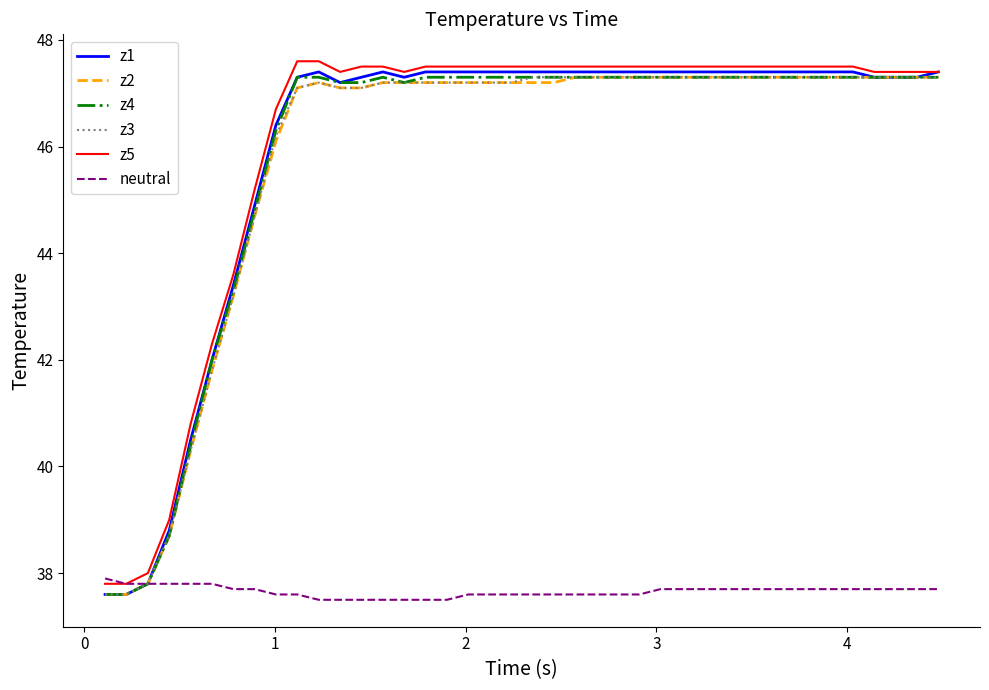

What is the average value of the z5 series?

46.1